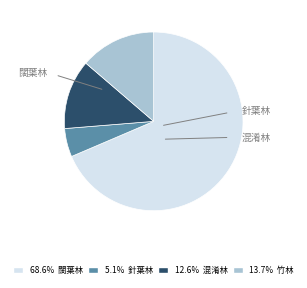

Does any single category account for the majority?

Yes